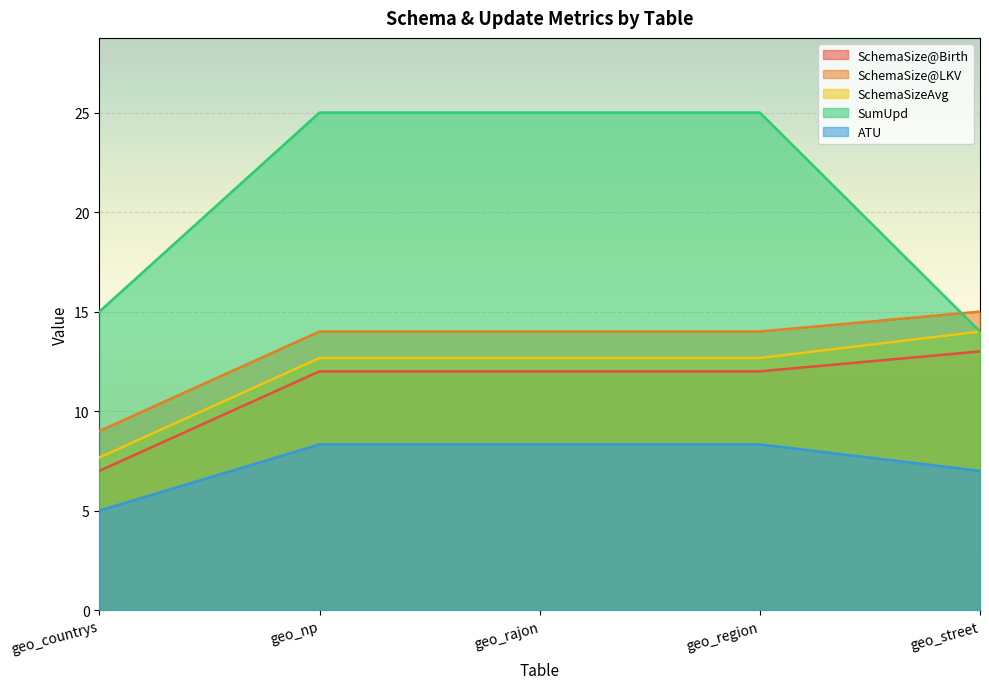

Reading right to left, what are all the values shown in this chart?

SchemaSize@Birth: geo_street=13.0	geo_region=12.0	geo_rajon=12.0	geo_np=12.0	geo_countrys=7.0
SchemaSize@LKV: geo_street=15.0	geo_region=14.0	geo_rajon=14.0	geo_np=14.0	geo_countrys=9.0
SchemaSizeAvg: geo_street=14.0	geo_region=12.7	geo_rajon=12.7	geo_np=12.7	geo_countrys=7.7
SumUpd: geo_street=14.0	geo_region=25.0	geo_rajon=25.0	geo_np=25.0	geo_countrys=15.0
ATU: geo_street=7.0	geo_region=8.3	geo_rajon=8.3	geo_np=8.3	geo_countrys=5.0